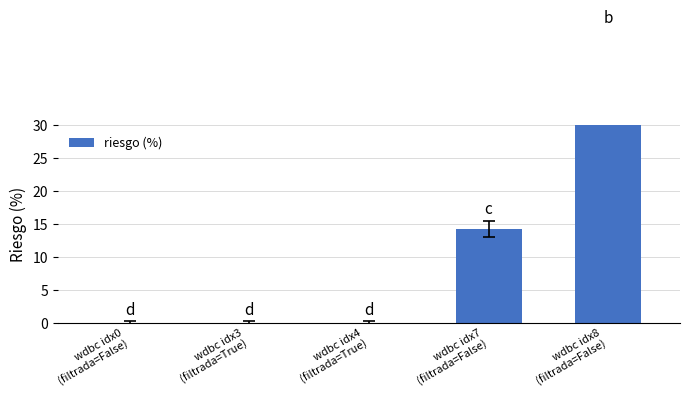

Rank the categories by value from highest to lowest.

wdbc idx8
(filtrada=False), wdbc idx7
(filtrada=False), wdbc idx0
(filtrada=False), wdbc idx3
(filtrada=True), wdbc idx4
(filtrada=True)